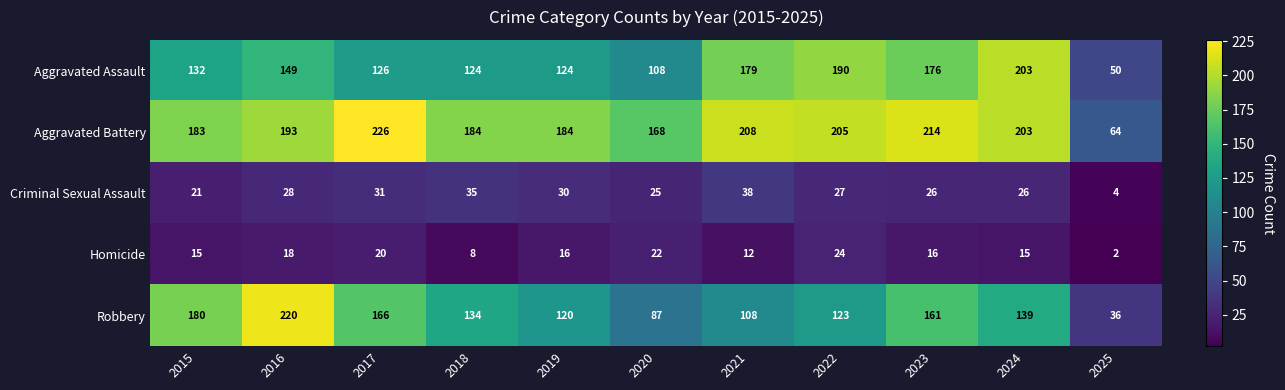

True or false: Aggravated Battery has a value of 46 at 2022.

False